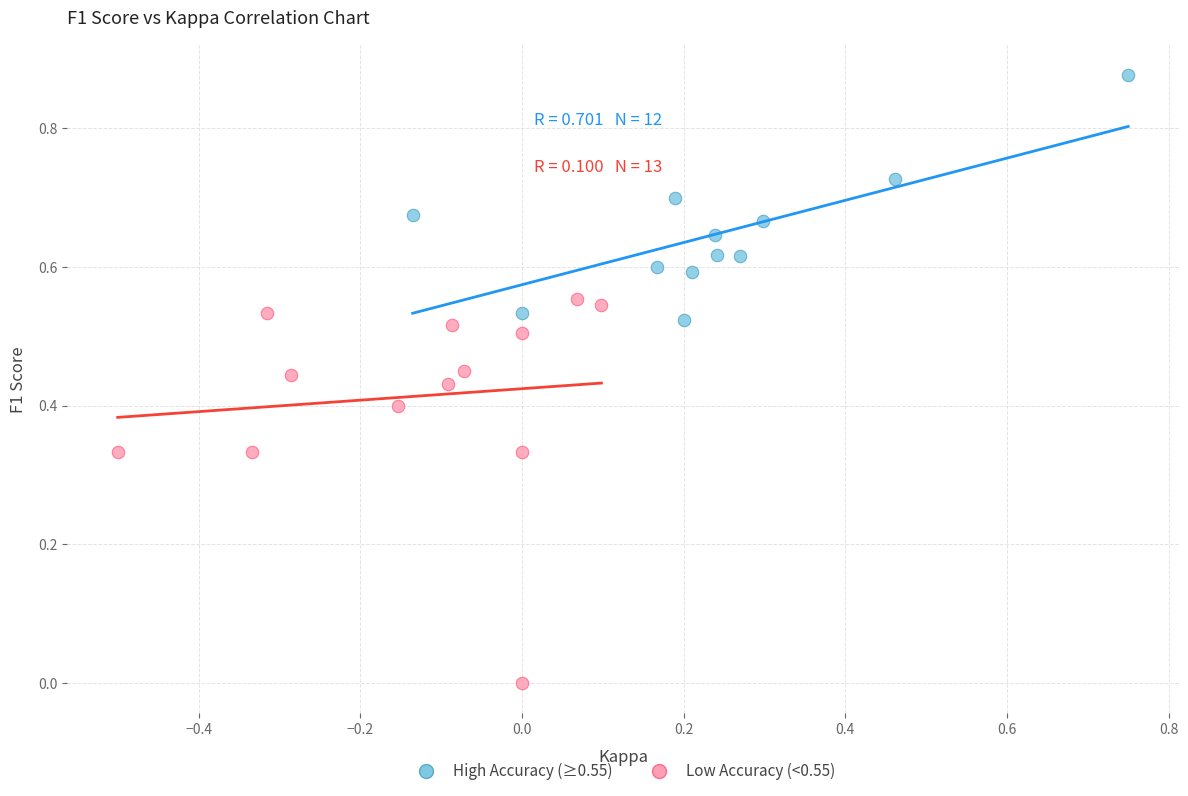

Which series reaches the minimum Y coordinate?

Low Accuracy (<0.55)